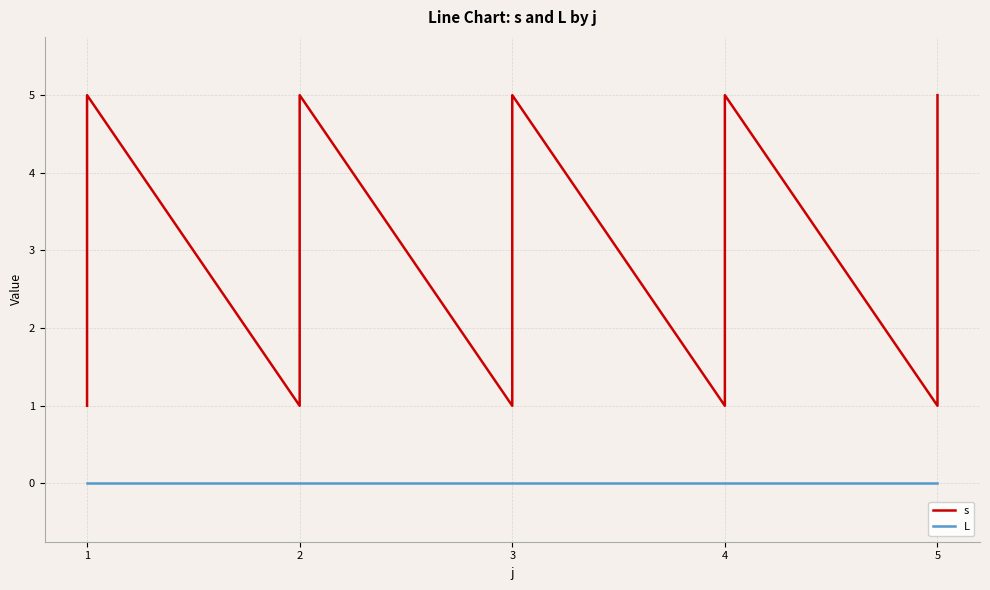

True or false: s and L cross at least once.

False